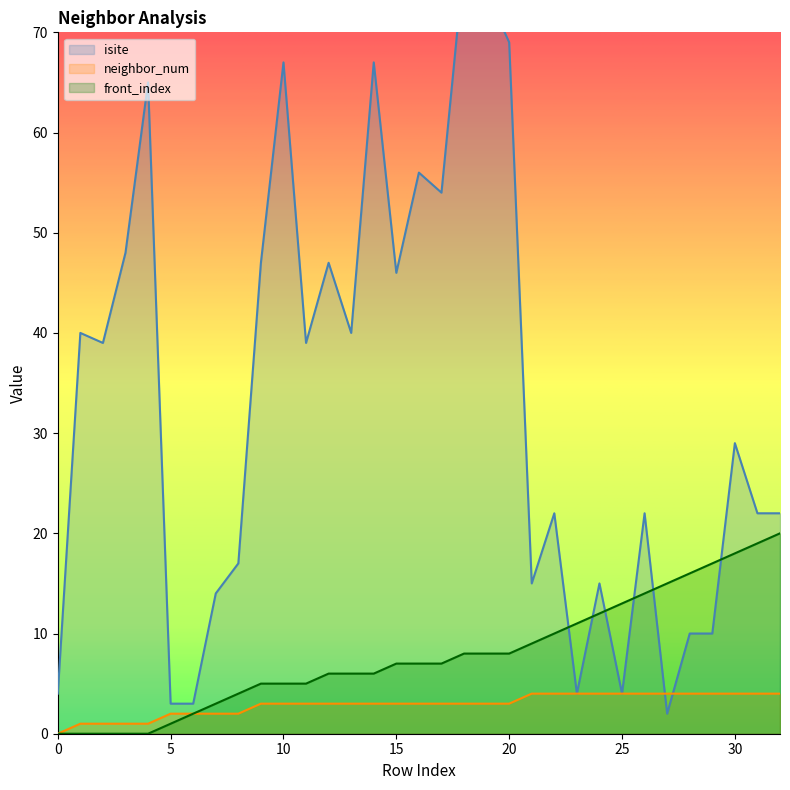

Rank the series by their average value, from highest to lowest.

isite, front_index, neighbor_num